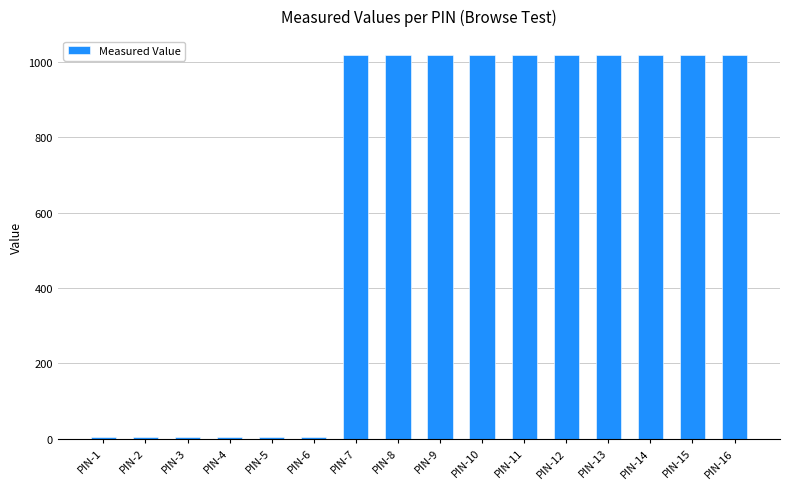

Is it true that the value at PIN-11 is 1017.6?

True